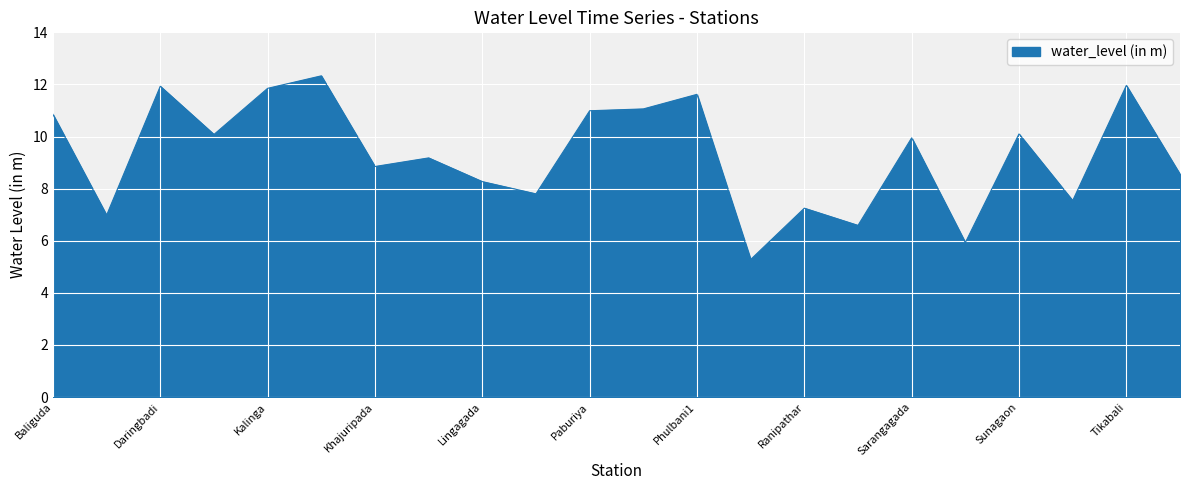

What is the difference between the maximum and second lowest values?

6.4